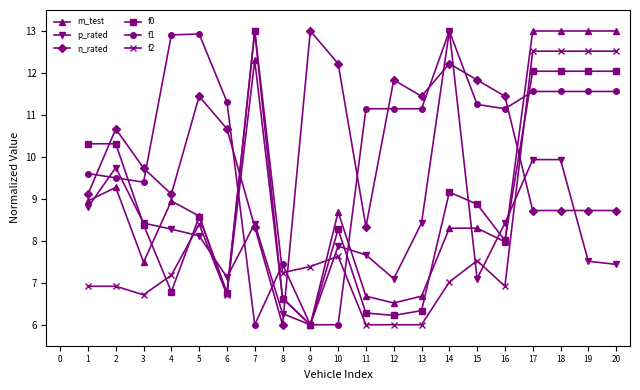

What is the average value of the n_rated series?

10.1